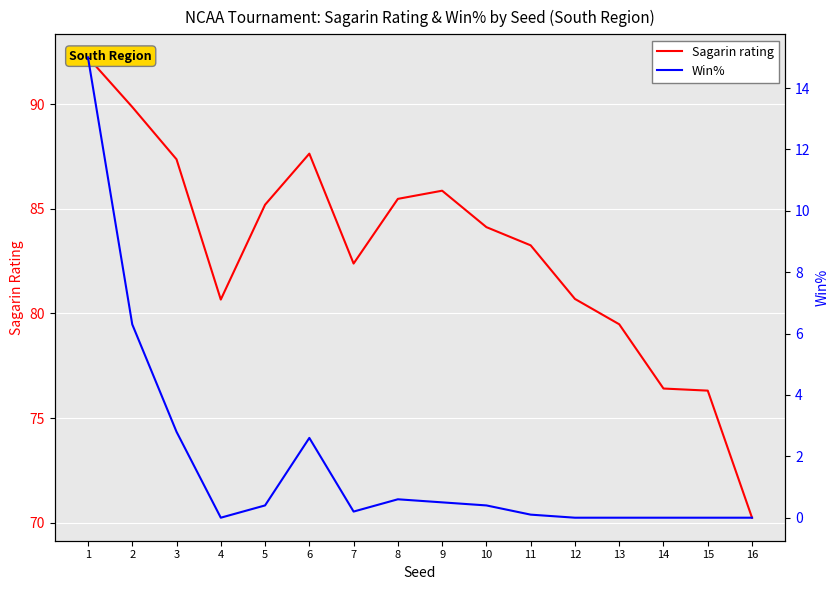

What are all the series names shown in the legend?

Sagarin rating, Win%